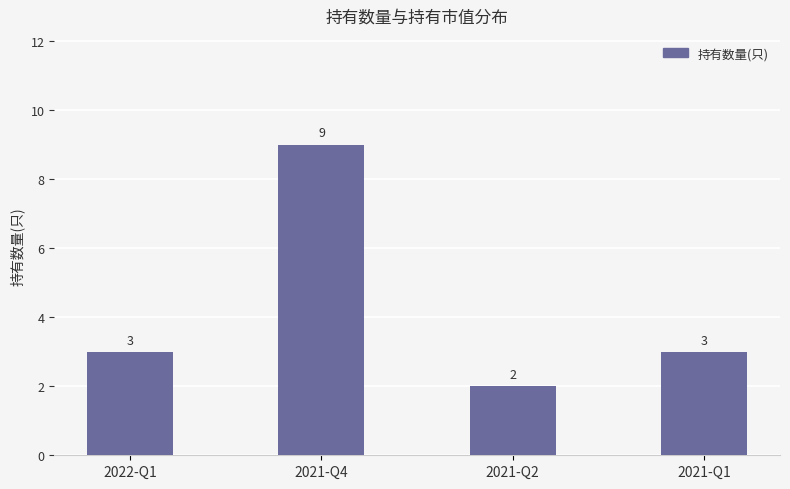

Approximately how many times larger is the value at 2021-Q2 compared to 2021-Q4?

0.2